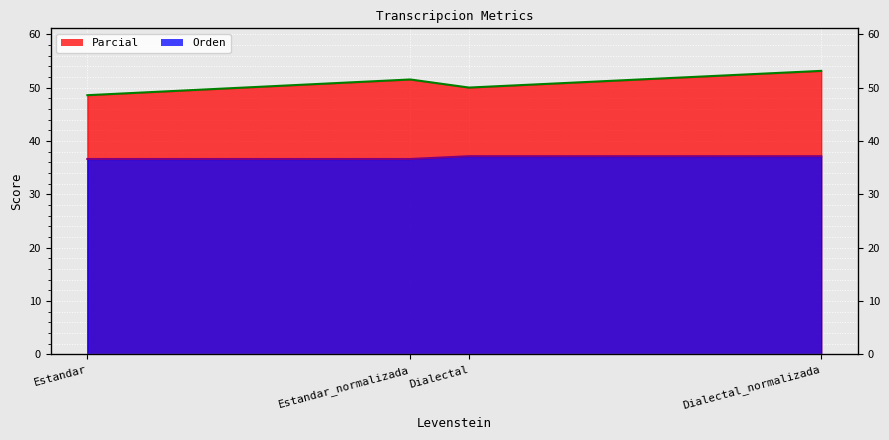

Reading left to right, extract all data points from this chart.

Parcial: Estandar=48.6	Estandar_normalizada=51.5	Dialectal=50.0	Dialectal_normalizada=53.1
Orden: Estandar=36.6	Estandar_normalizada=36.6	Dialectal=37.1	Dialectal_normalizada=37.1